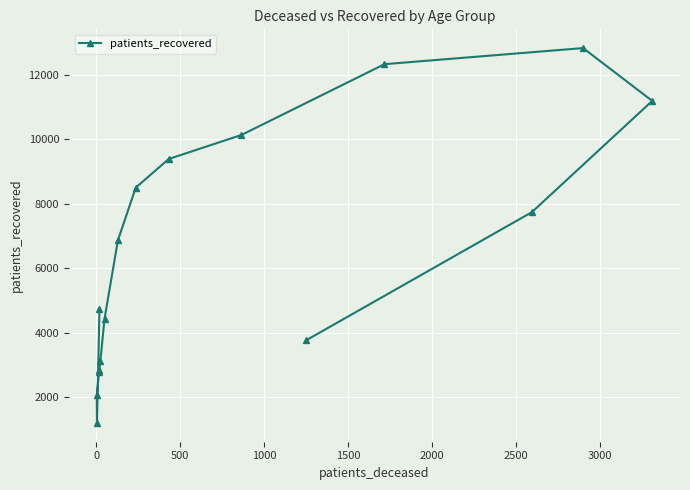

What is the value of the 16th point from the left?

11189